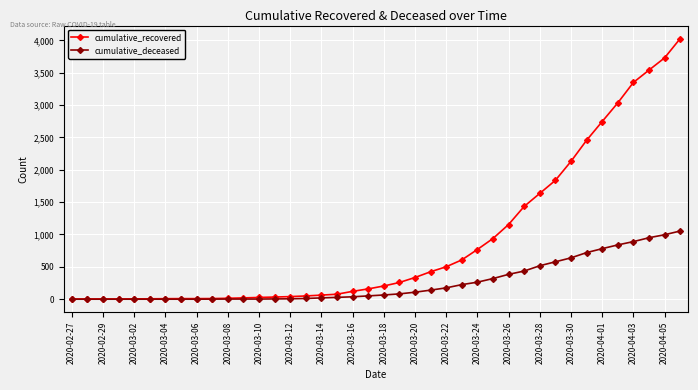

Rank the series by their maximum value, from highest to lowest.

cumulative_recovered, cumulative_deceased